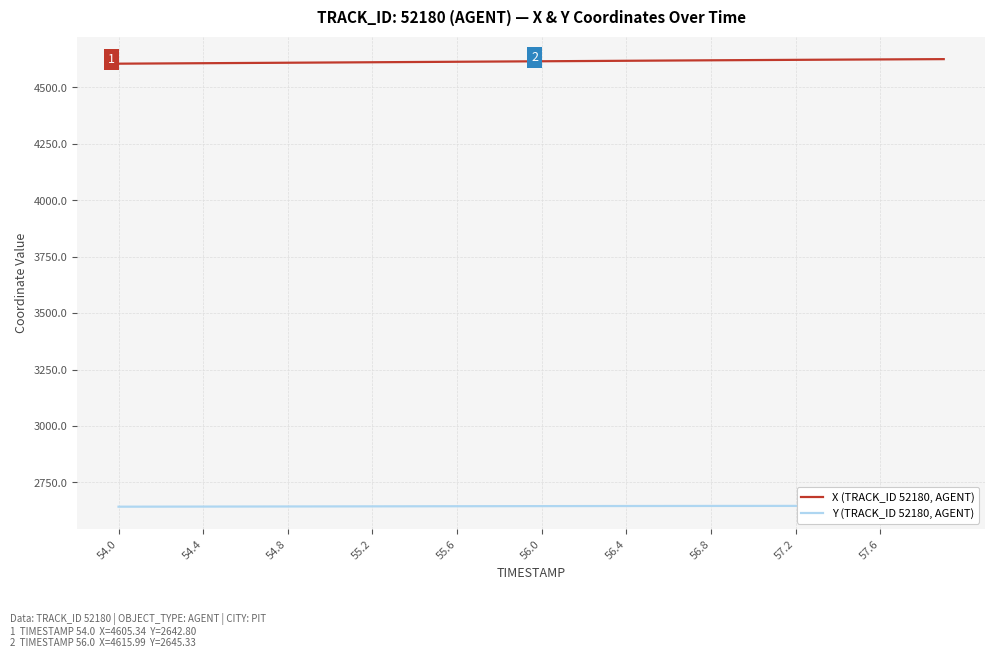

True or false: X (TRACK_ID 52180, AGENT) and Y (TRACK_ID 52180, AGENT) cross at least once.

False